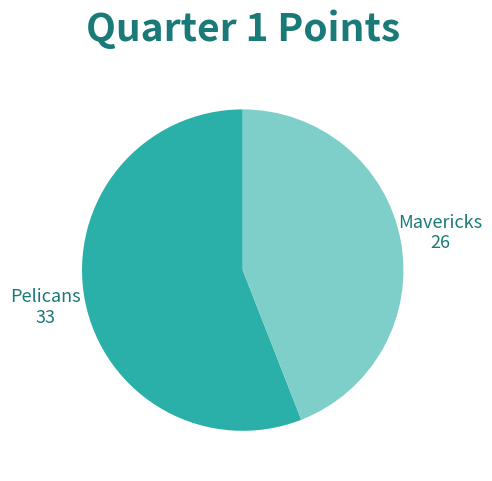

What is the majority slice?

Pelicans